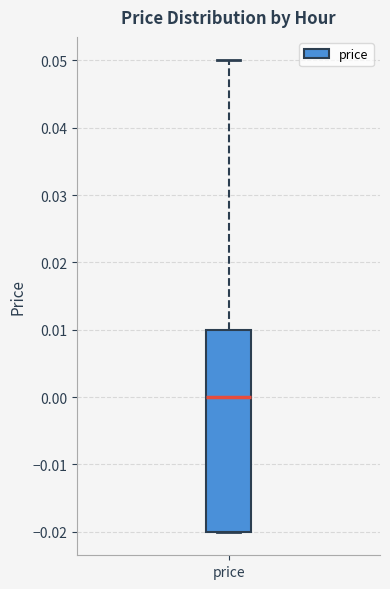

Transcribe this box plot: give where the median line is, the range the box spans, and where the two whiskers end, as read against the y-axis. The values are not printed on the chart, so give them approximately, as read against the axis.

median 0.00, box -0.02 to 0.01, whiskers -0.02 to 0.05